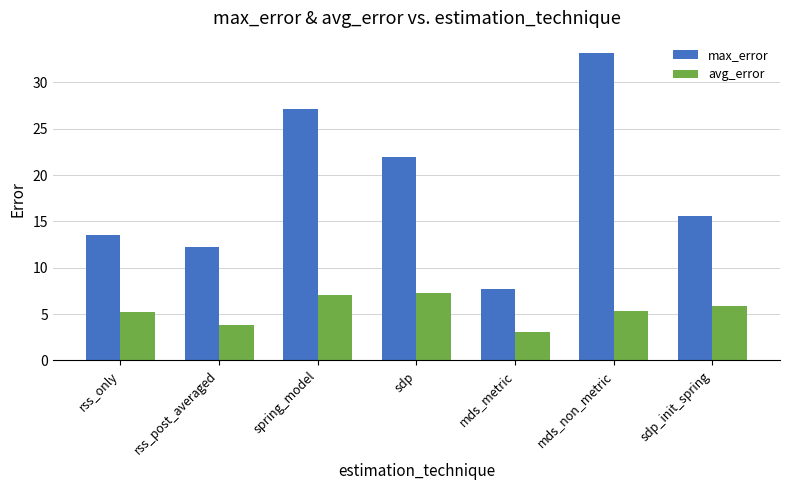

At how many categories does at least one series exceed 27?

2